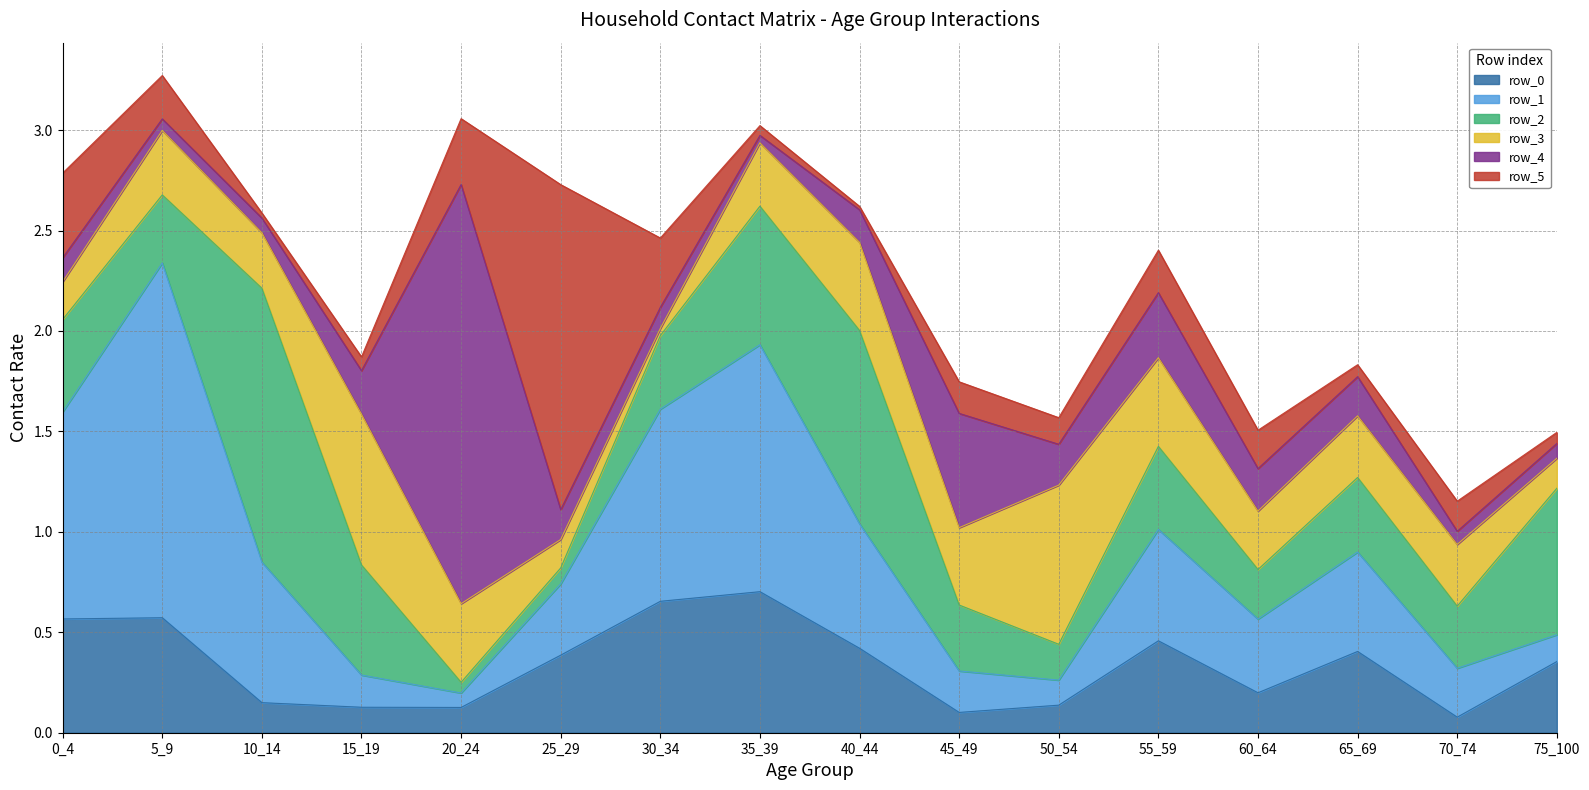

At which category is the sum across all series the highest?

5_9